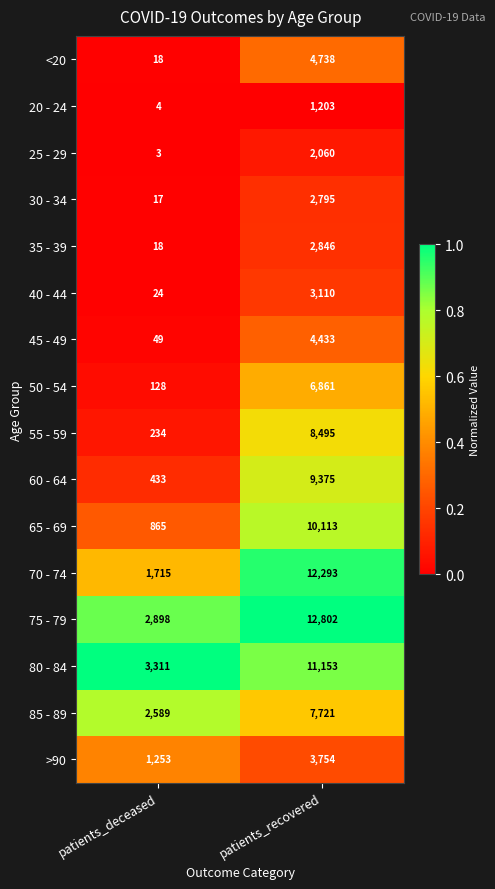

Which series has the largest range (max minus min)?

70 - 74